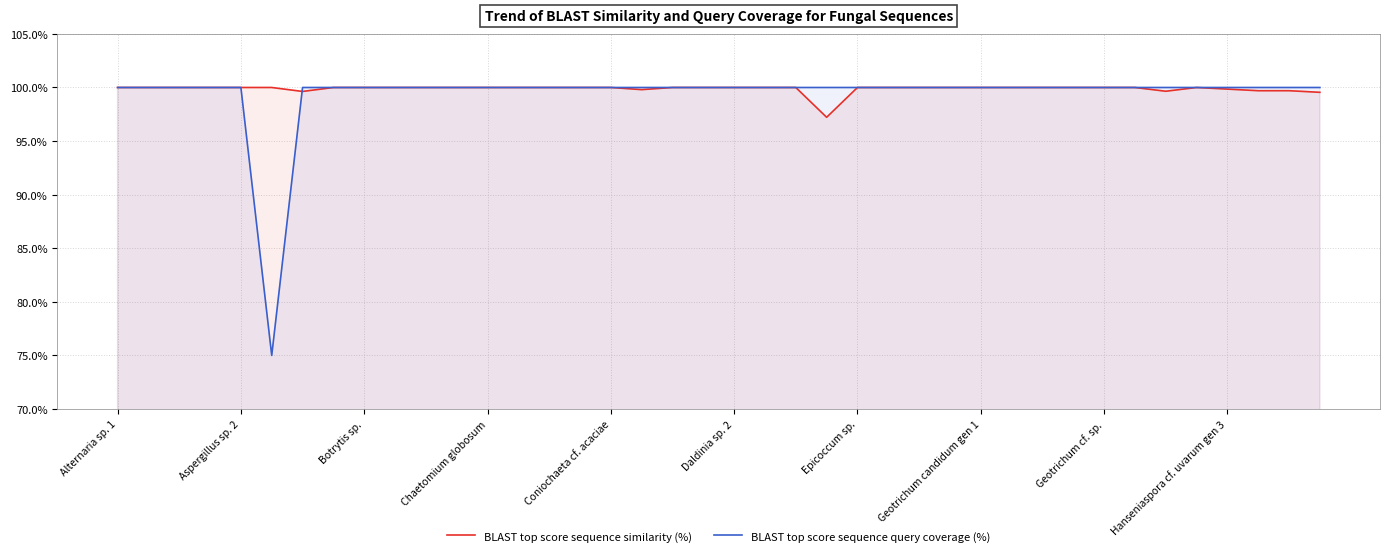

At how many categories does at least one series exceed 93?

40